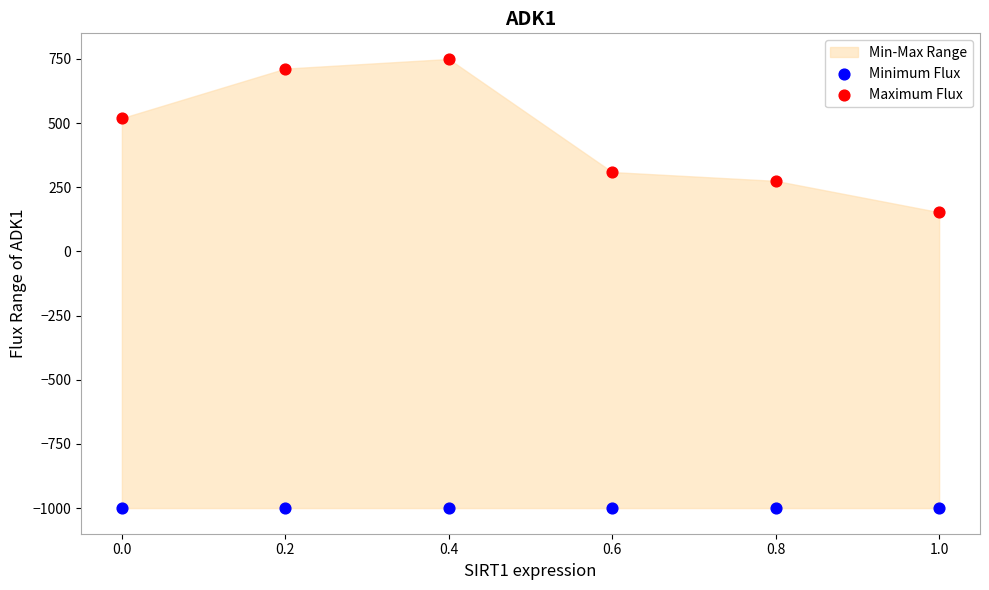

Across all series, what Y value is closest to -125?

153.0